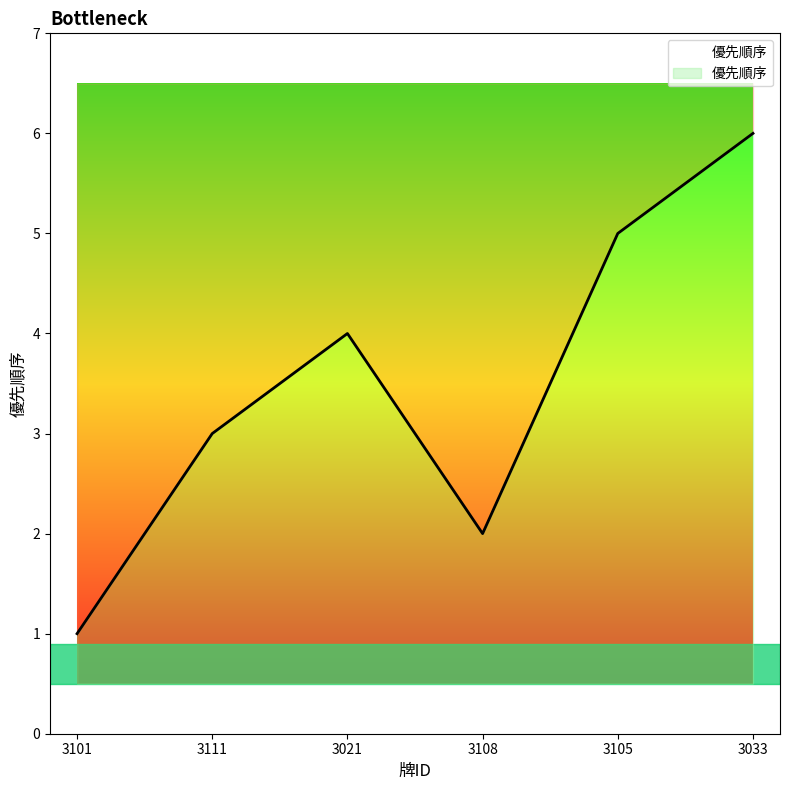

What is the label of the 4th point from the left?

3108